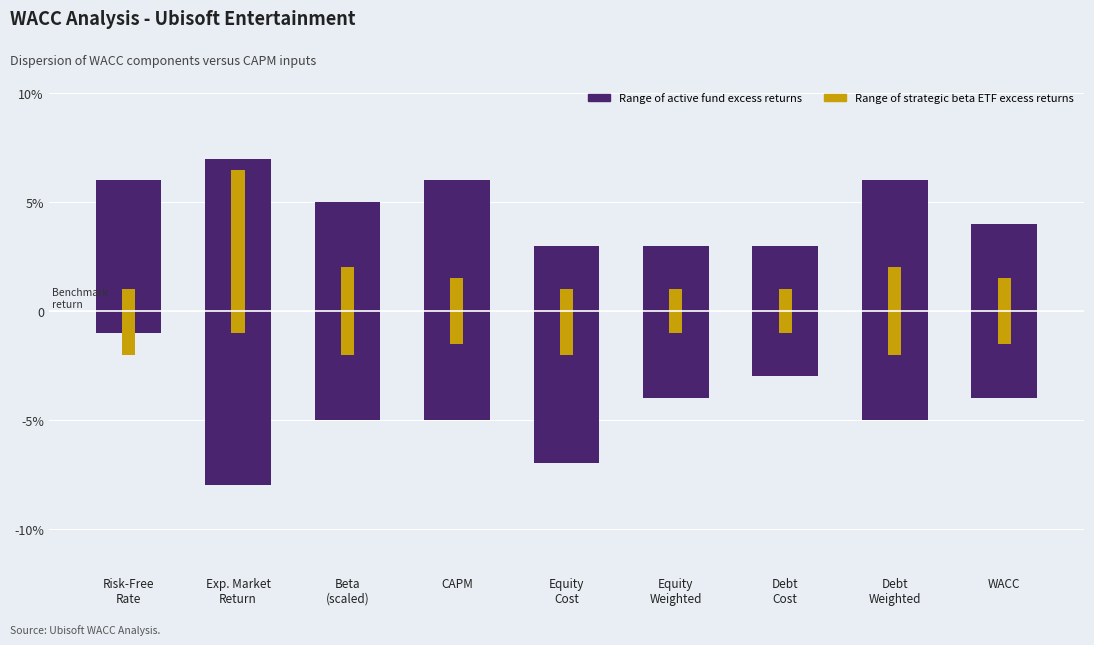

At Equity
Weighted, list the series in order from largest to smallest.

Range of active fund excess returns, Range of strategic beta ETF excess returns